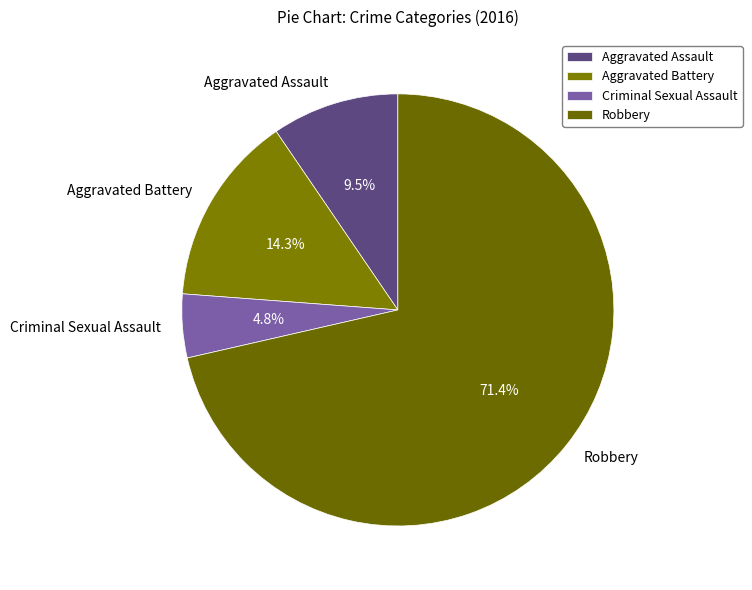

Do Aggravated Assault and Robbery together represent more than half of the pie?

Yes